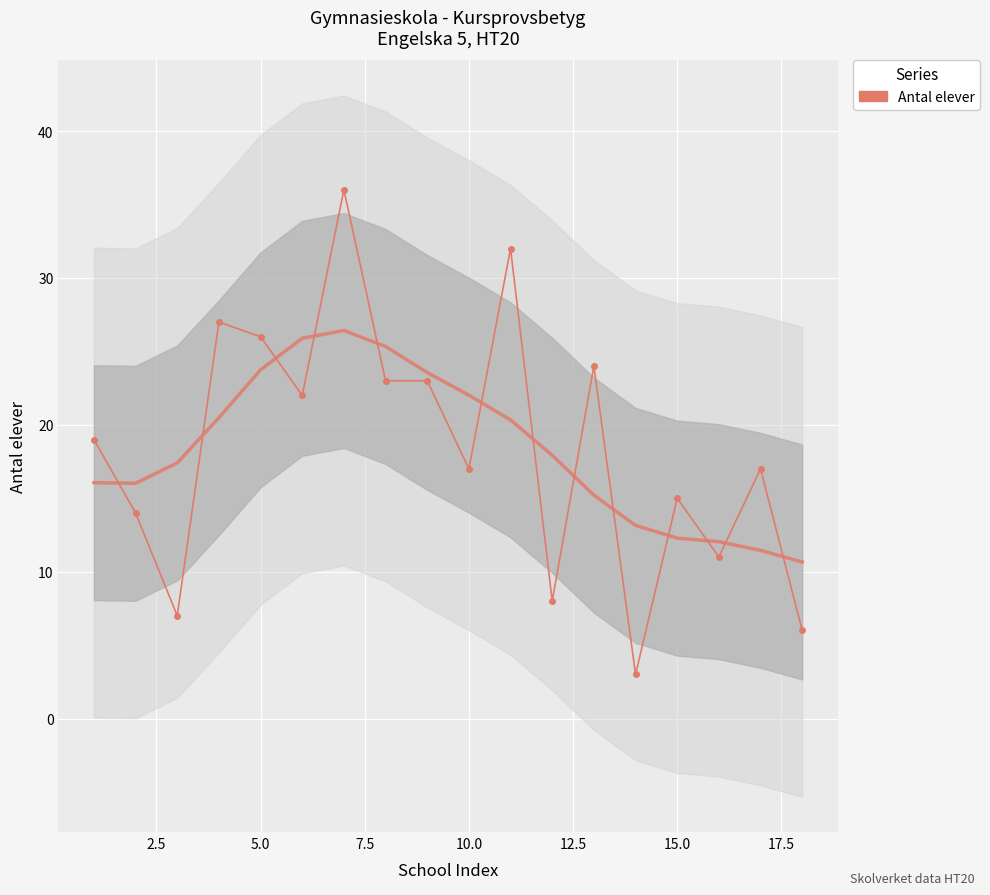

How many values are below 19?

9